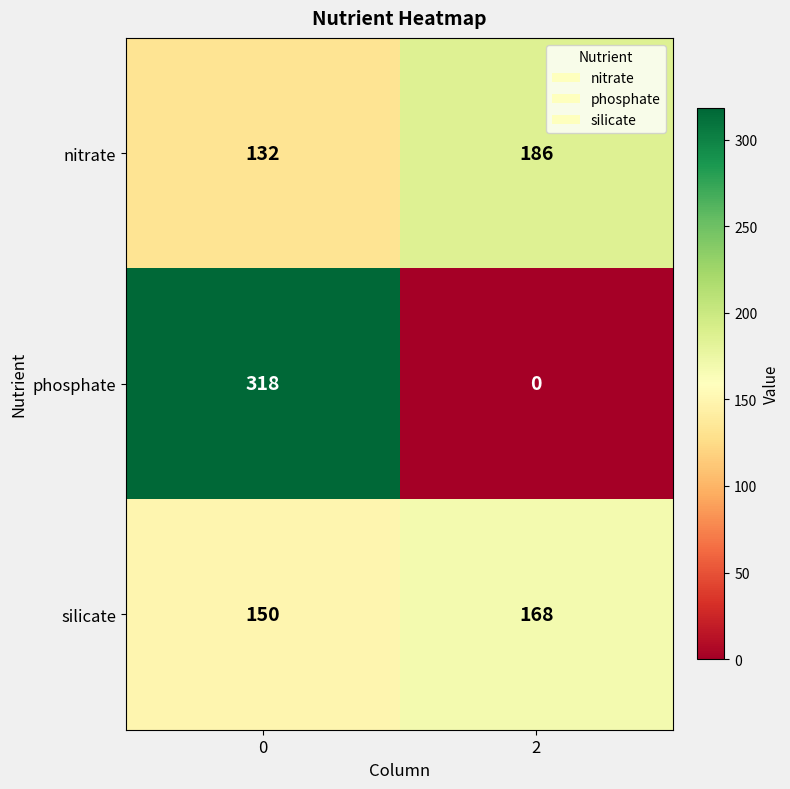

What is the difference between the maximum and minimum values in the nitrate series?

54